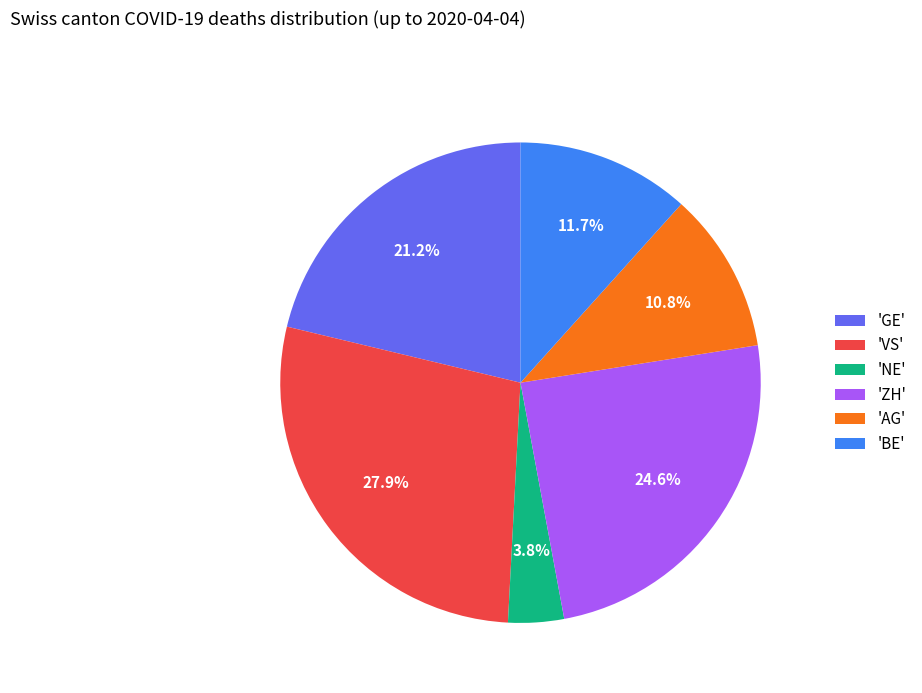

Combined, what portion of the pie is 'BE' and 'VS'?

39.6%